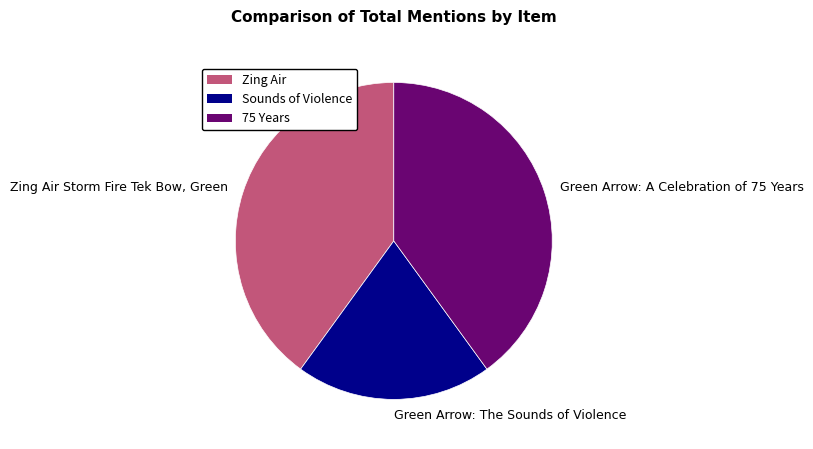

Is there any slice that represents more than half of the pie?

No